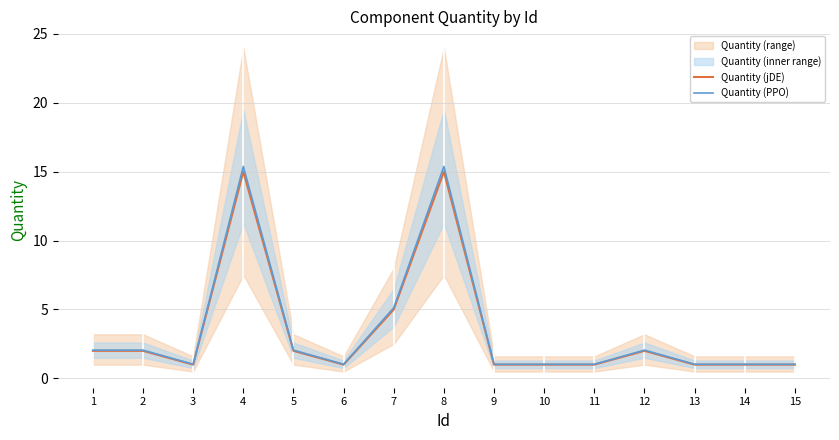

Which category has the highest value across all series?

4